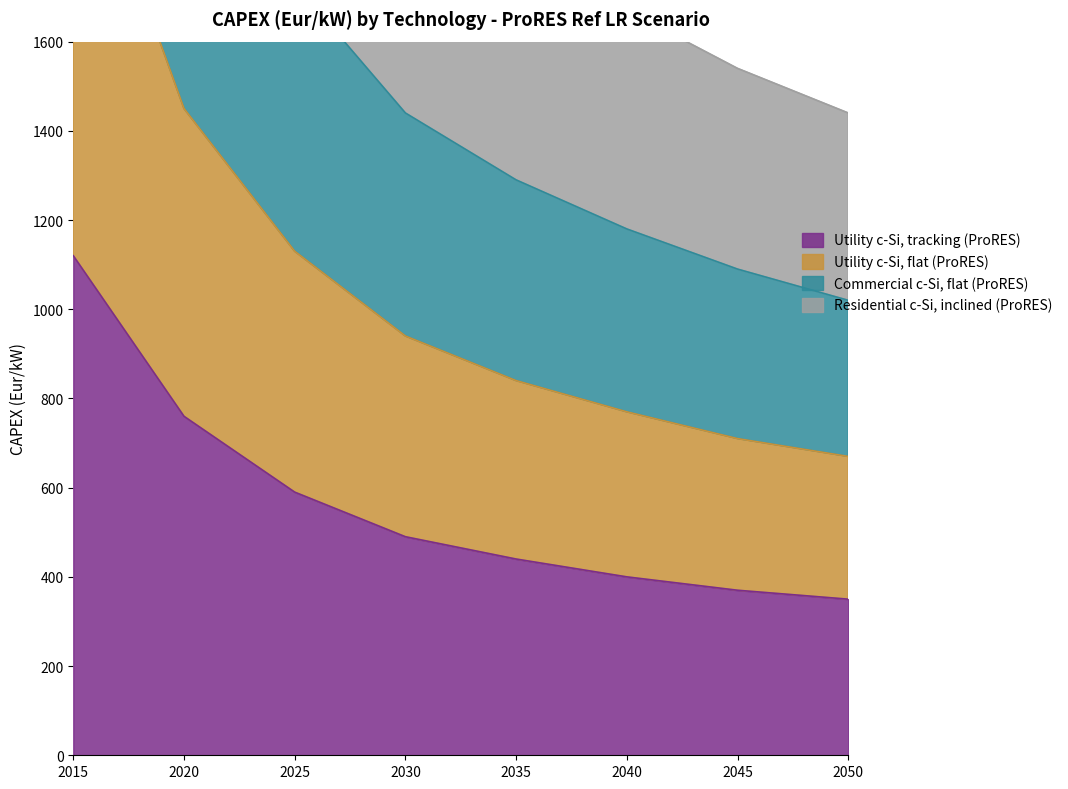

How many data points in Residential c-Si, inclined (ProRES) are above 940?

3